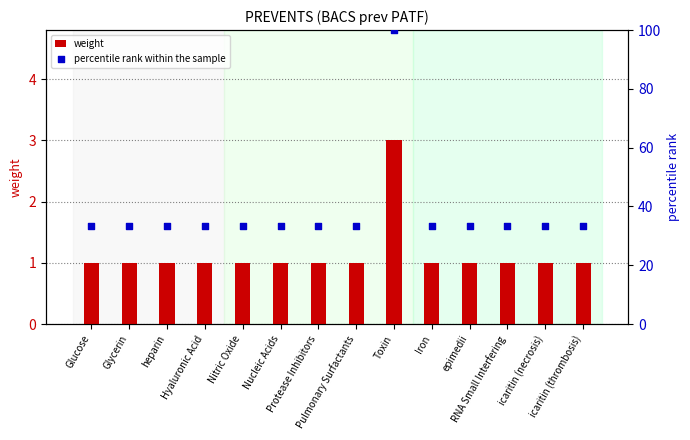

Which series has the largest total across all categories?

percentile rank within the sample